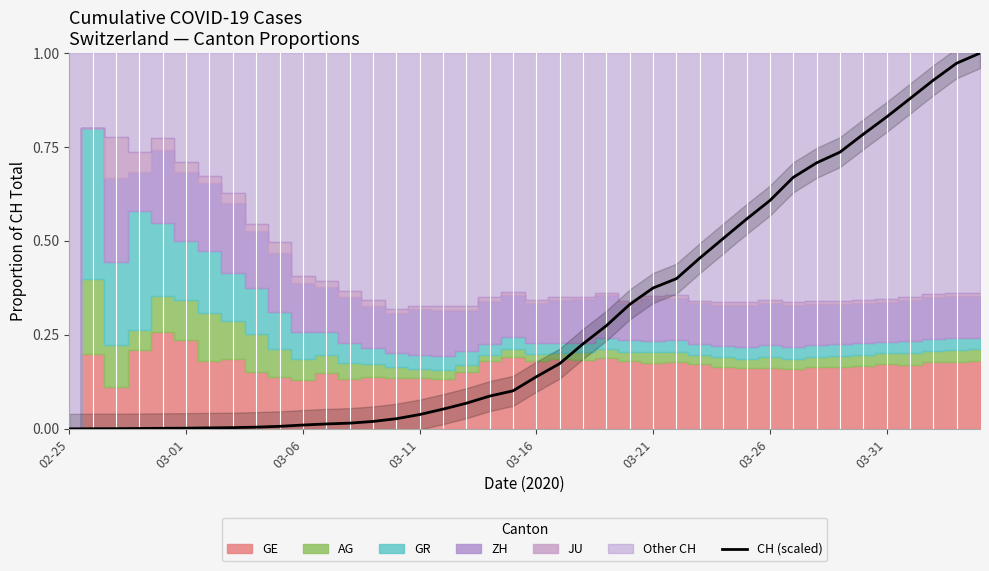

What is the sum of all values?

12.0